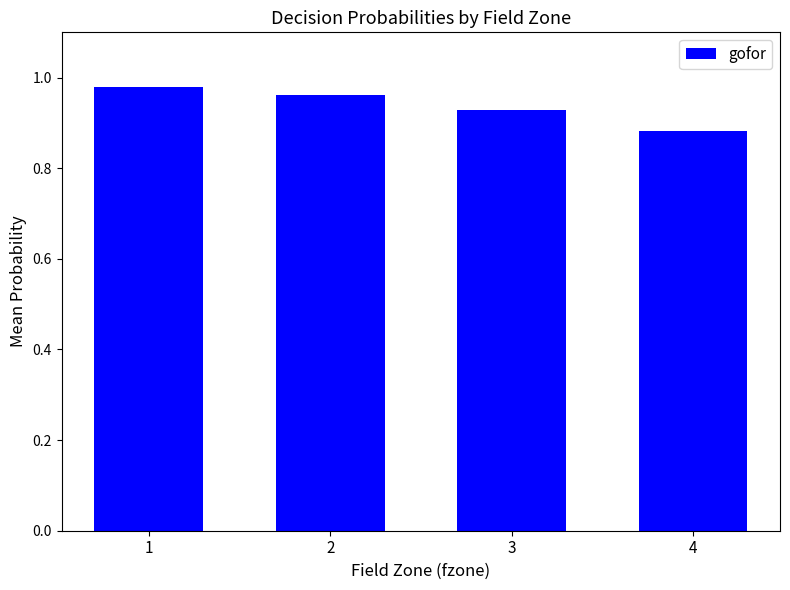

The value at 1 is 0.6. True or false?

False